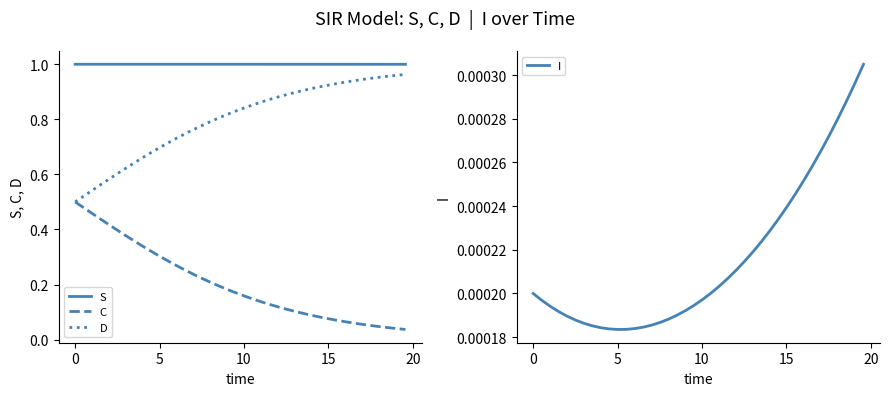

True or false: D and S cross at least once.

False